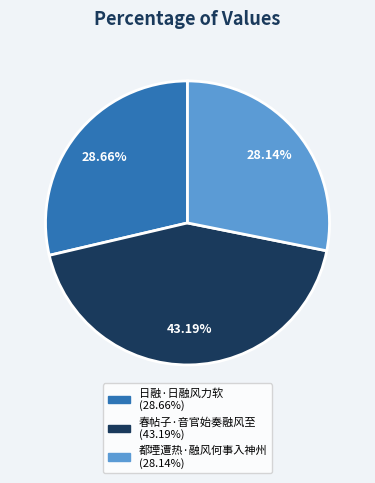

To the nearest percent, what is the difference between the largest and smallest slice percentages?

15%